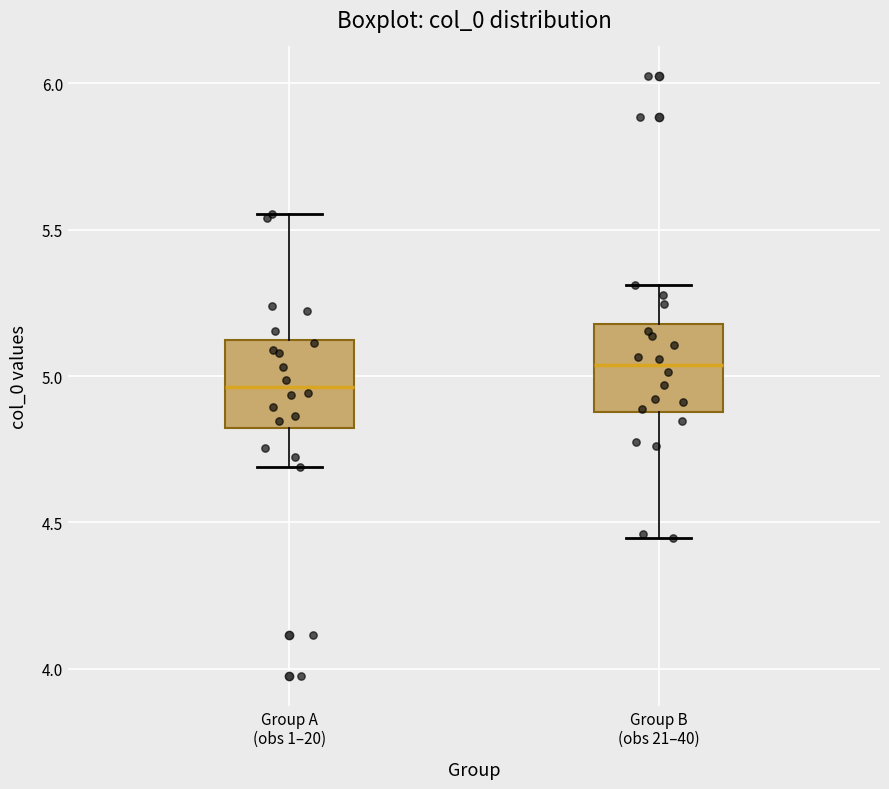

Where does the upper whisker of the box for Group A (obs 1–20) end on the y-axis? The values are not printed on the chart, so give them approximately, as read against the axis.

5.55